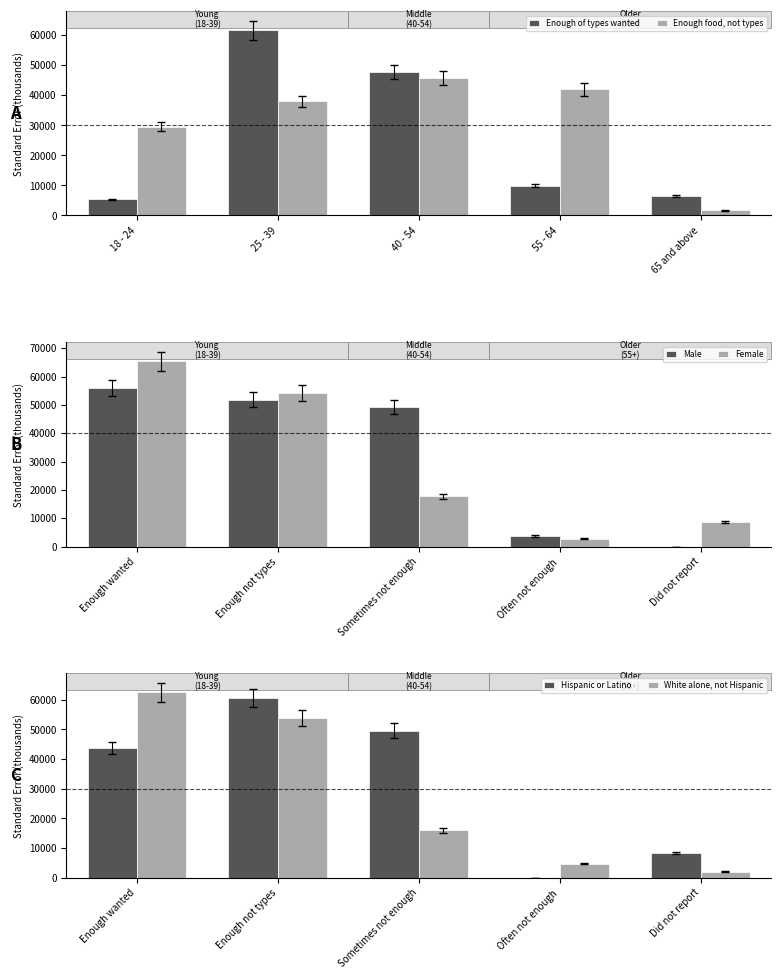

What is the difference between the maximum and minimum values in the Enough of types wanted series?

56210.2